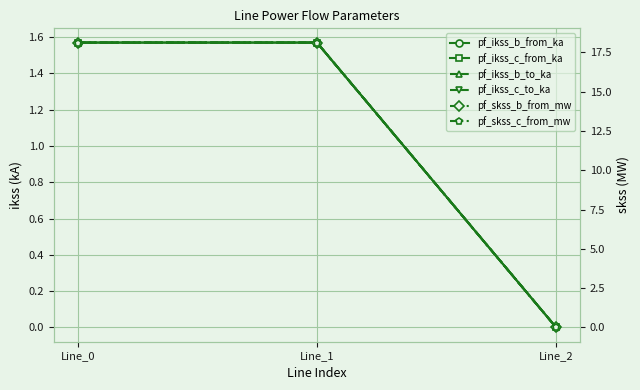

Between Line_1 and Line_2, which series saw the biggest shift?

pf_skss_b_from_mw